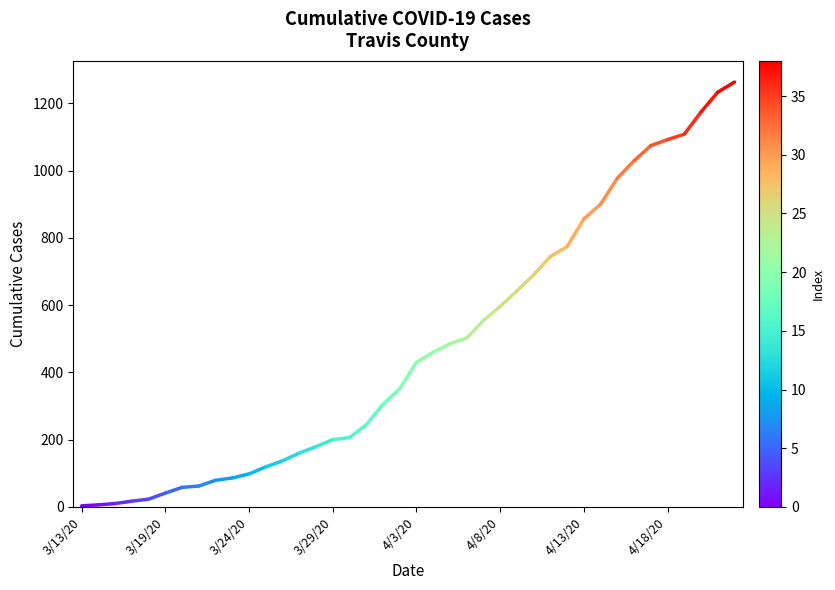

The chart shows a value of 1 at 3/13/20. True or false?

False